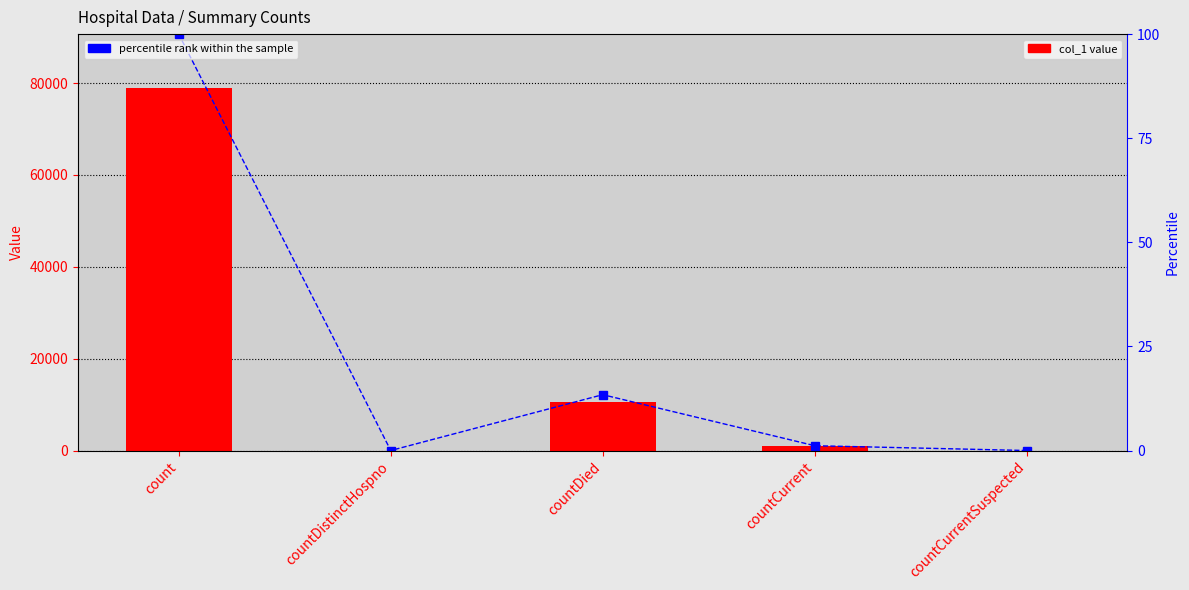

Which series changed the most between count and countDistinctHospno?

col_1